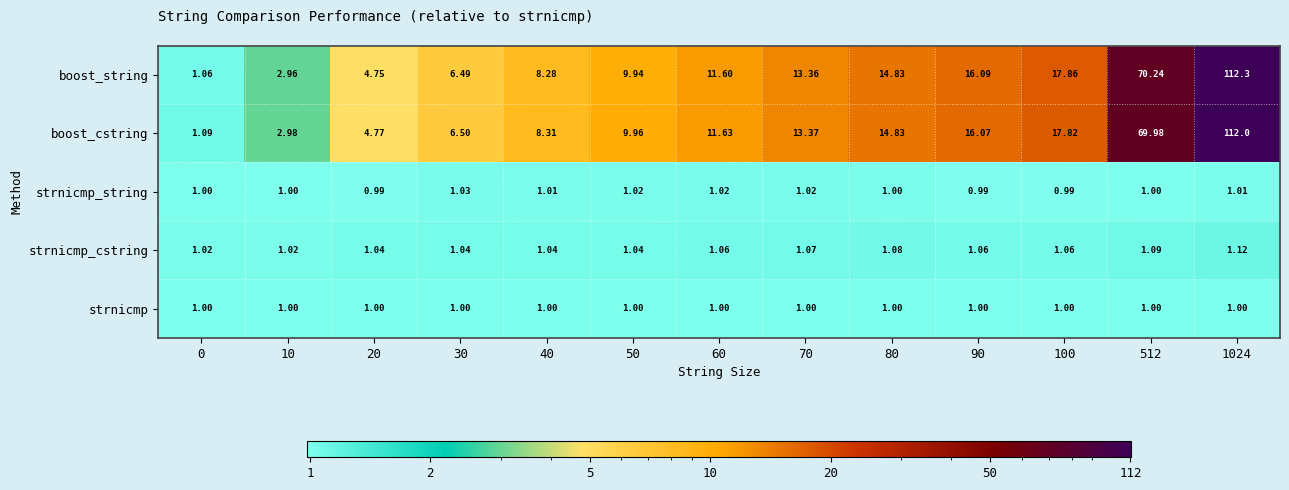

Which series has the largest range (max minus min)?

boost_string